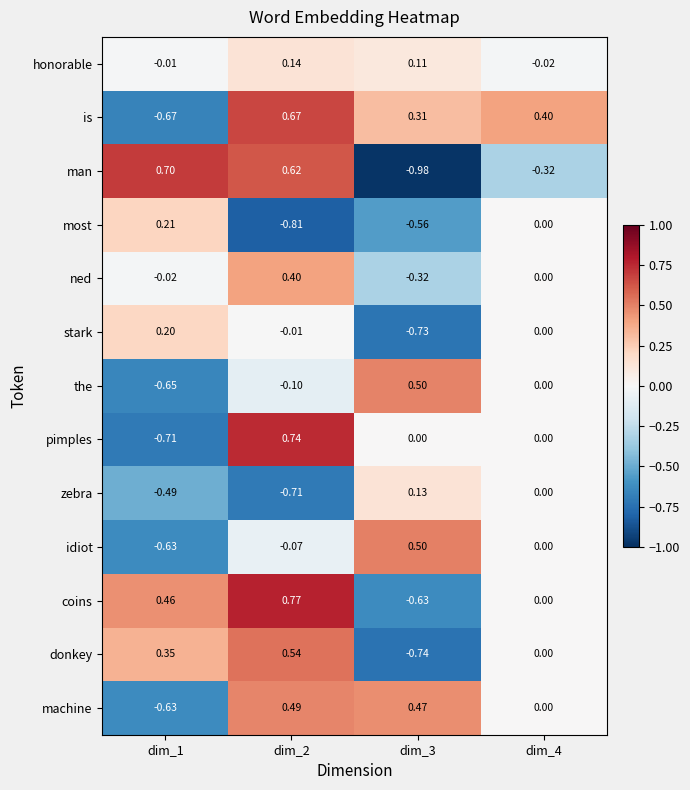

Which series has the widest spread of values?

man